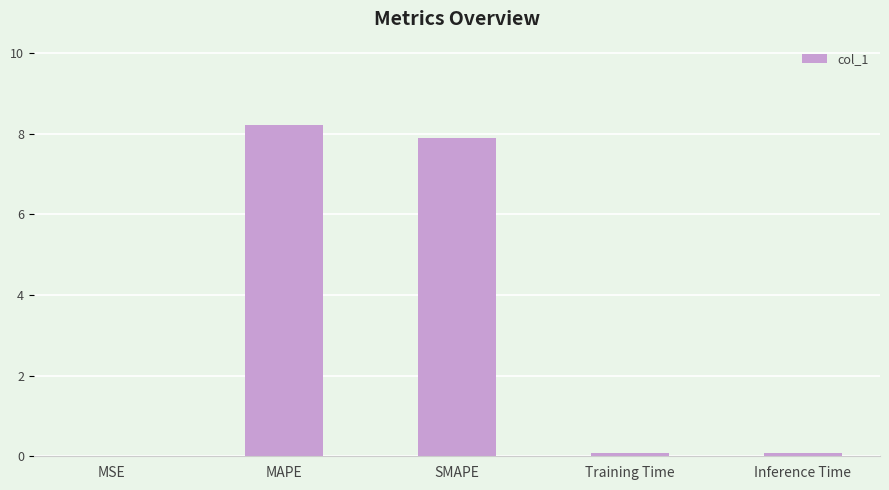

What is the approximate value at SMAPE?

7.9